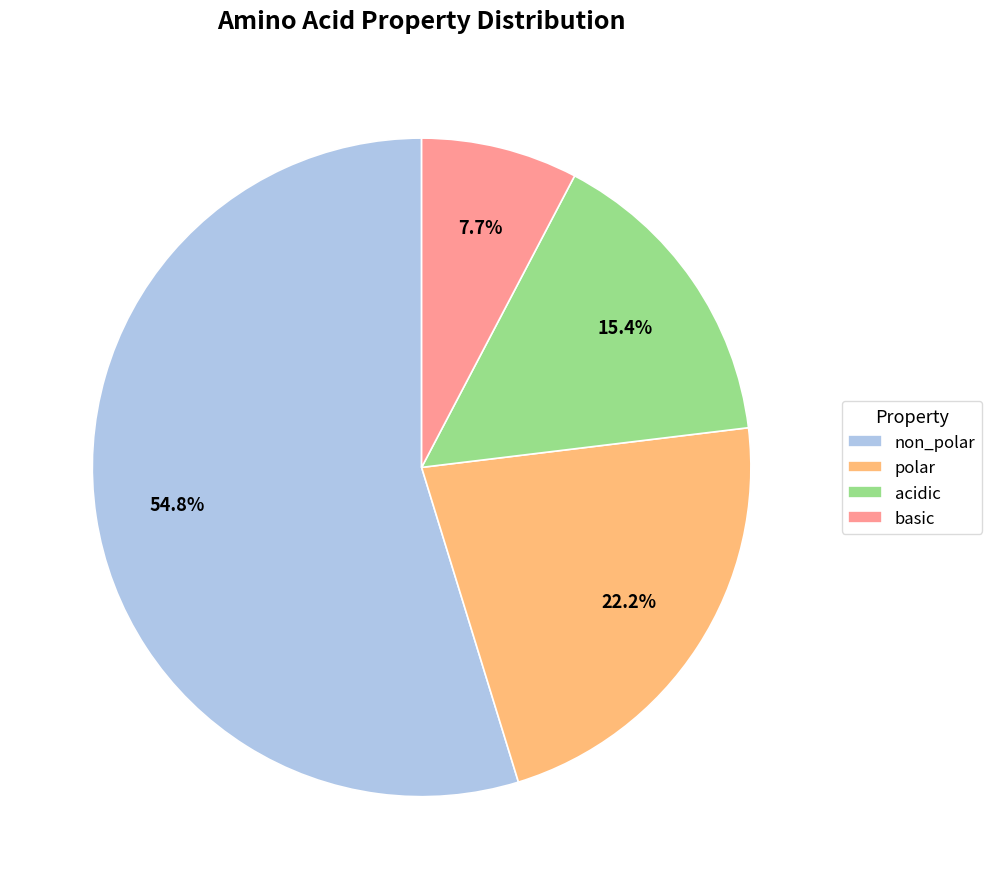

The non_polar slice represents 63% of the pie. True or false?

False